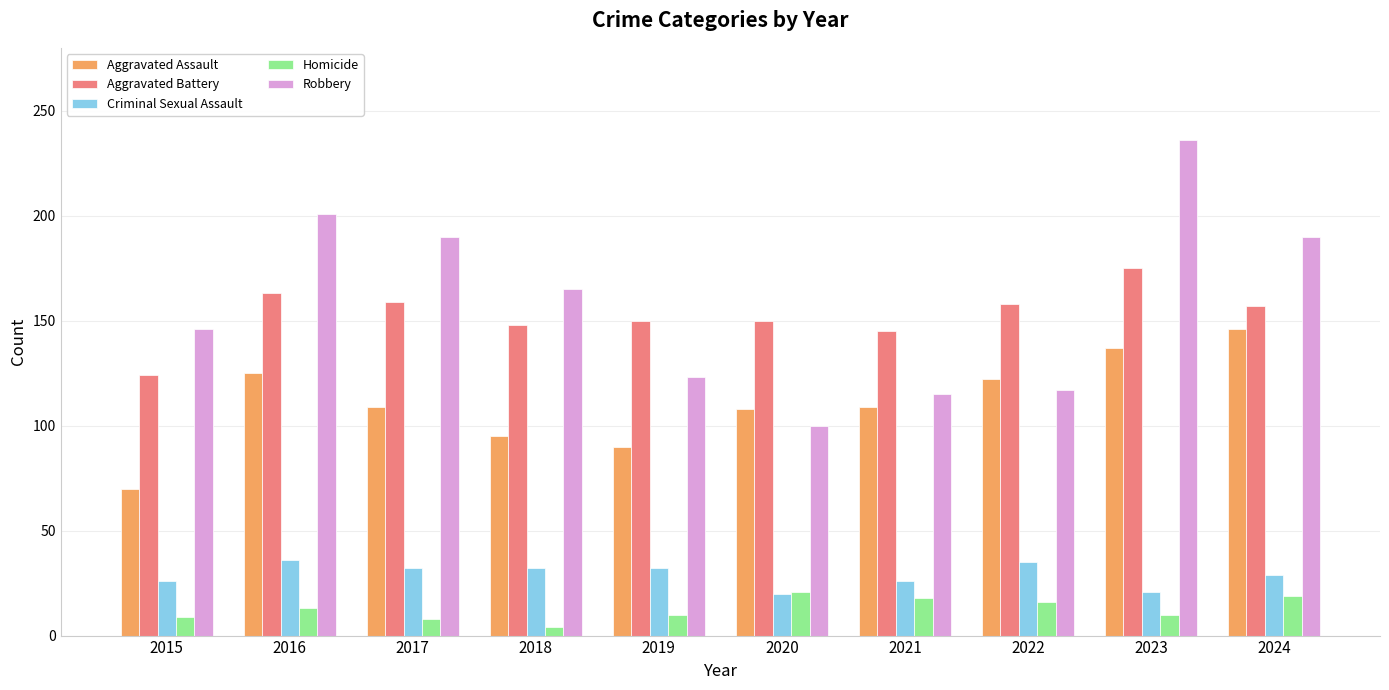

Between 2019 and 2024, which series saw the biggest shift?

Robbery